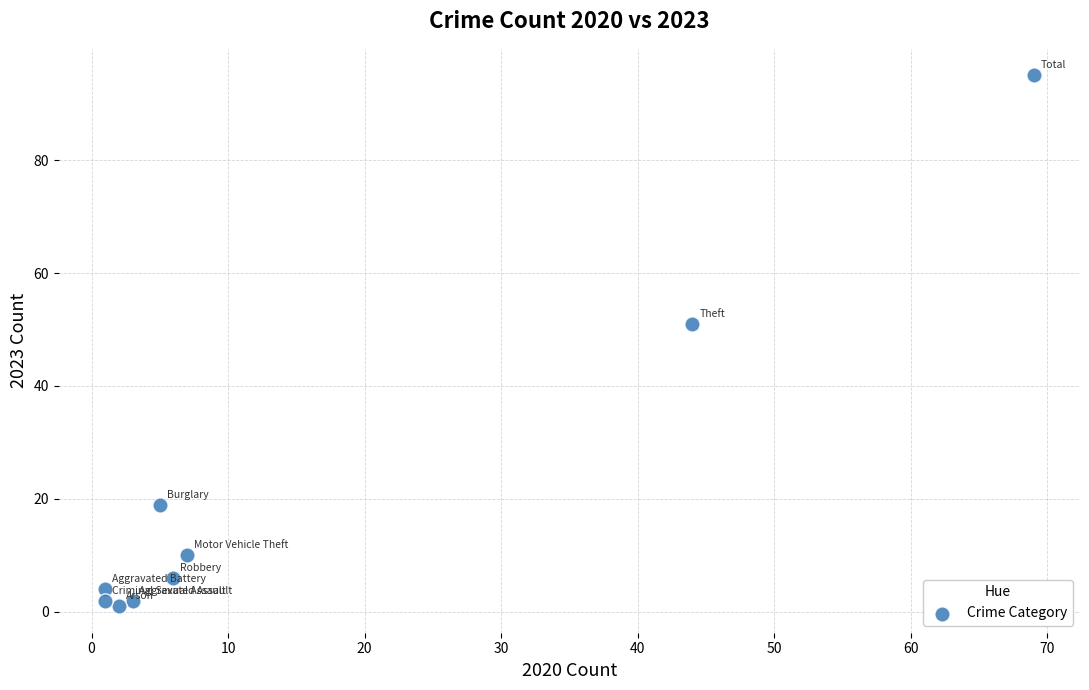

What is the range of X values (max minus min)?

68